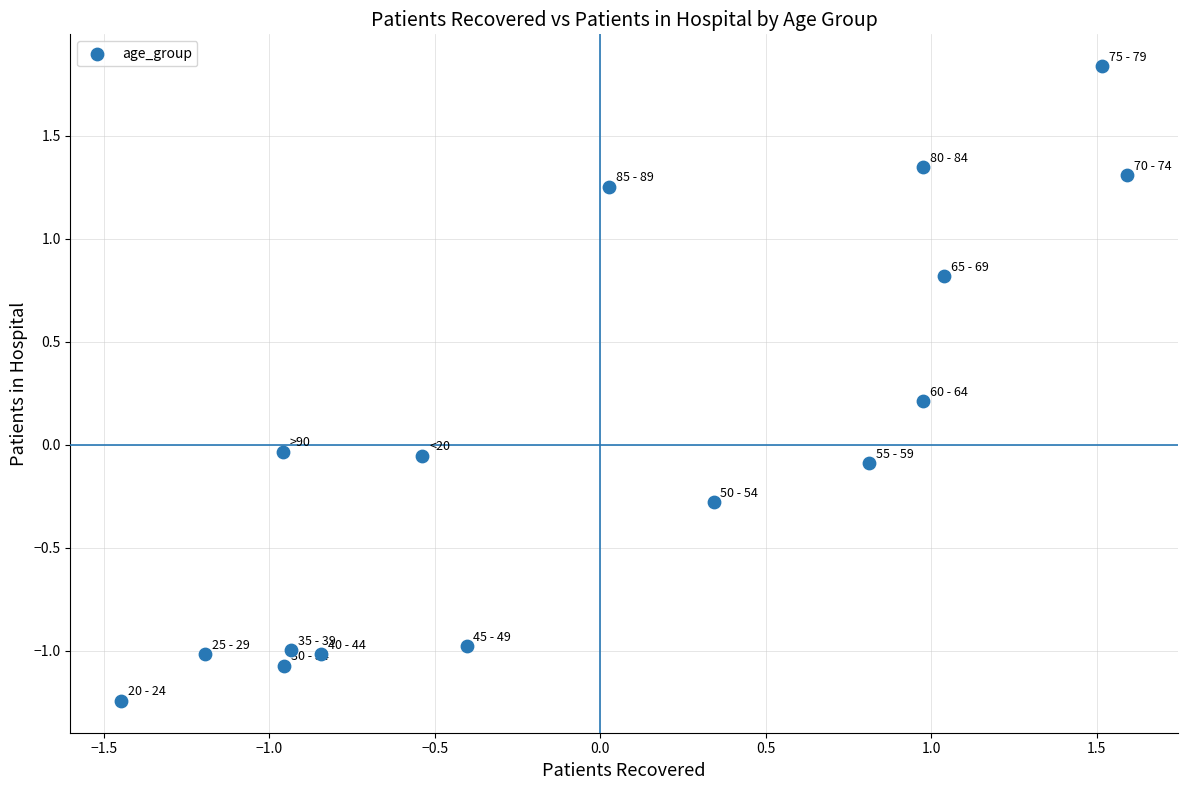

What is the range of Y values (max minus min)?

3.1